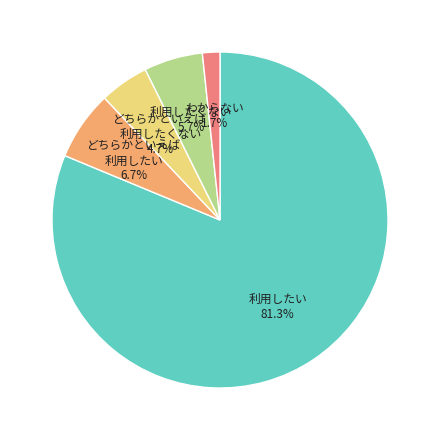

Count the number of slices in the pie.

5